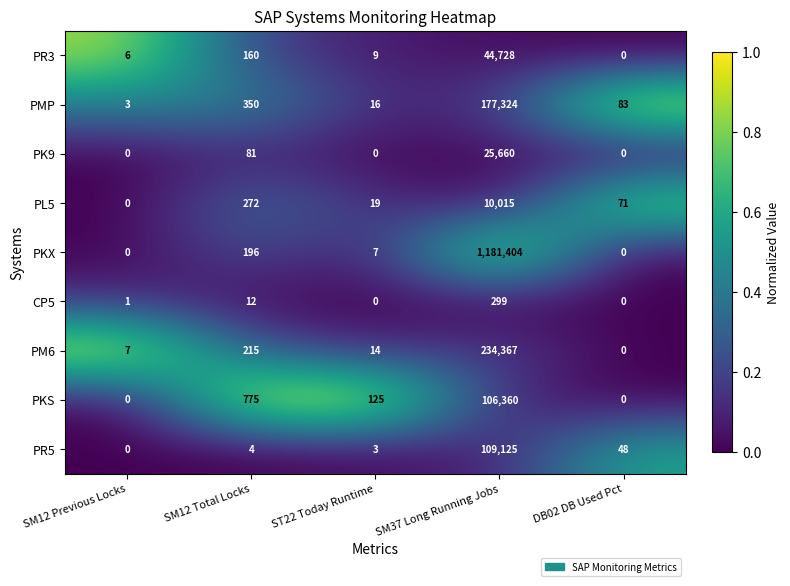

What is the sum of all PKX values?

1181607